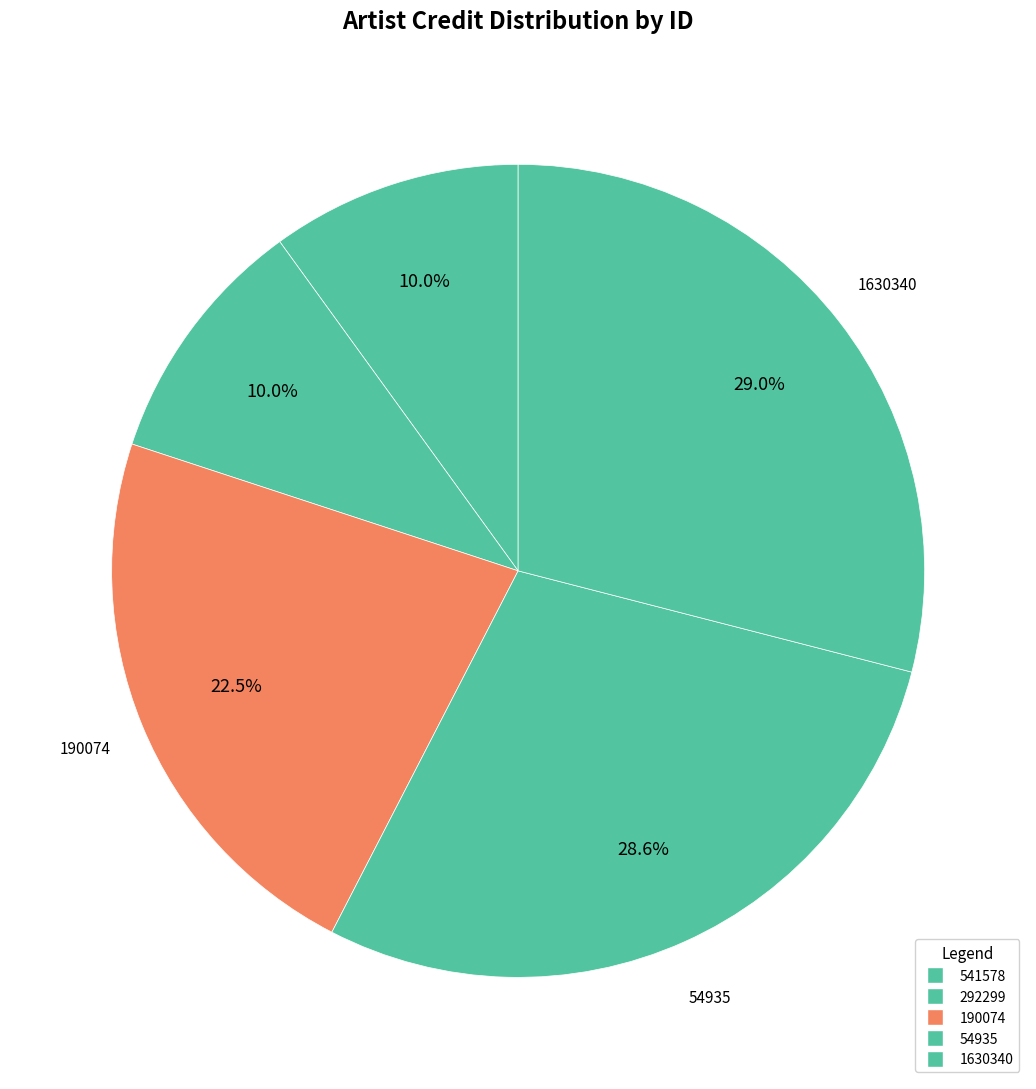

Which category has the biggest portion of the pie?

1630340